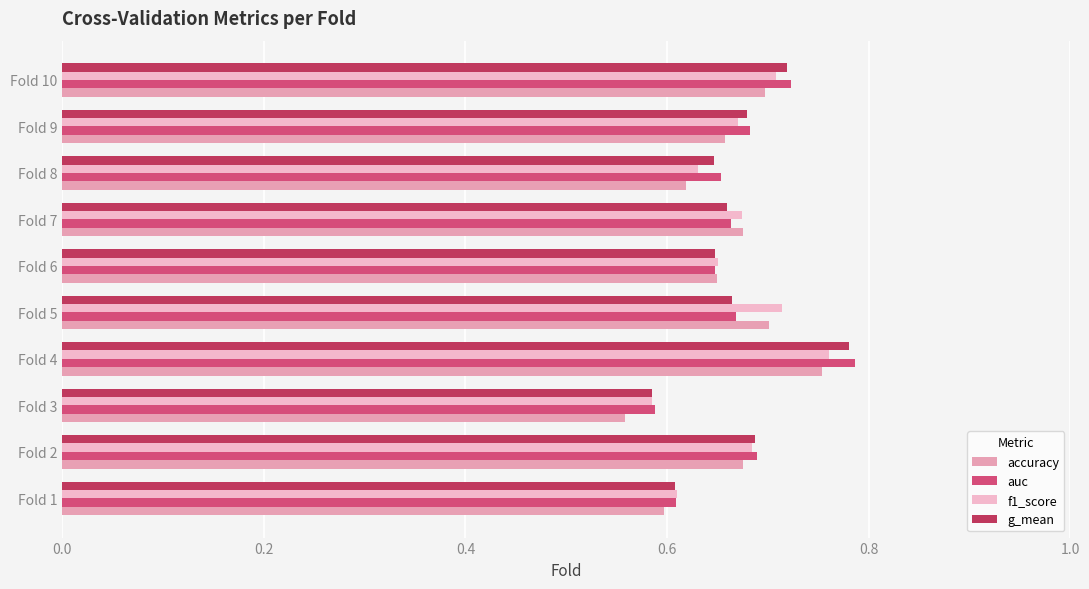

At which category is the sum across all series the highest?

Fold 4